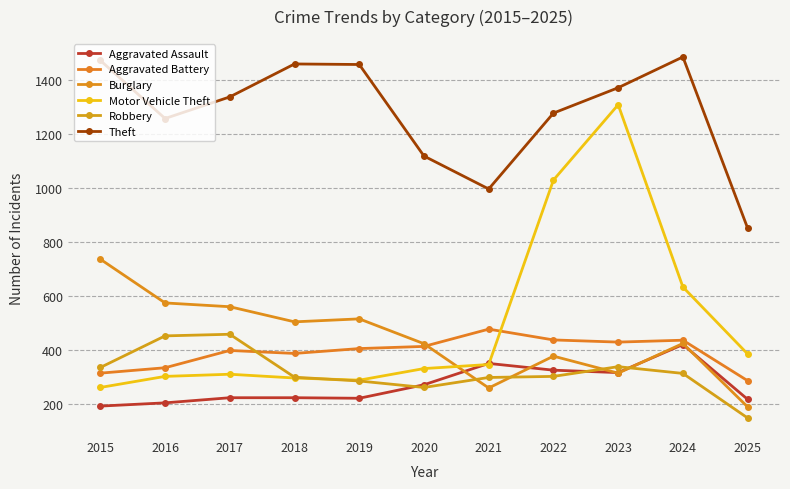

Which series has the largest total across all categories?

Theft